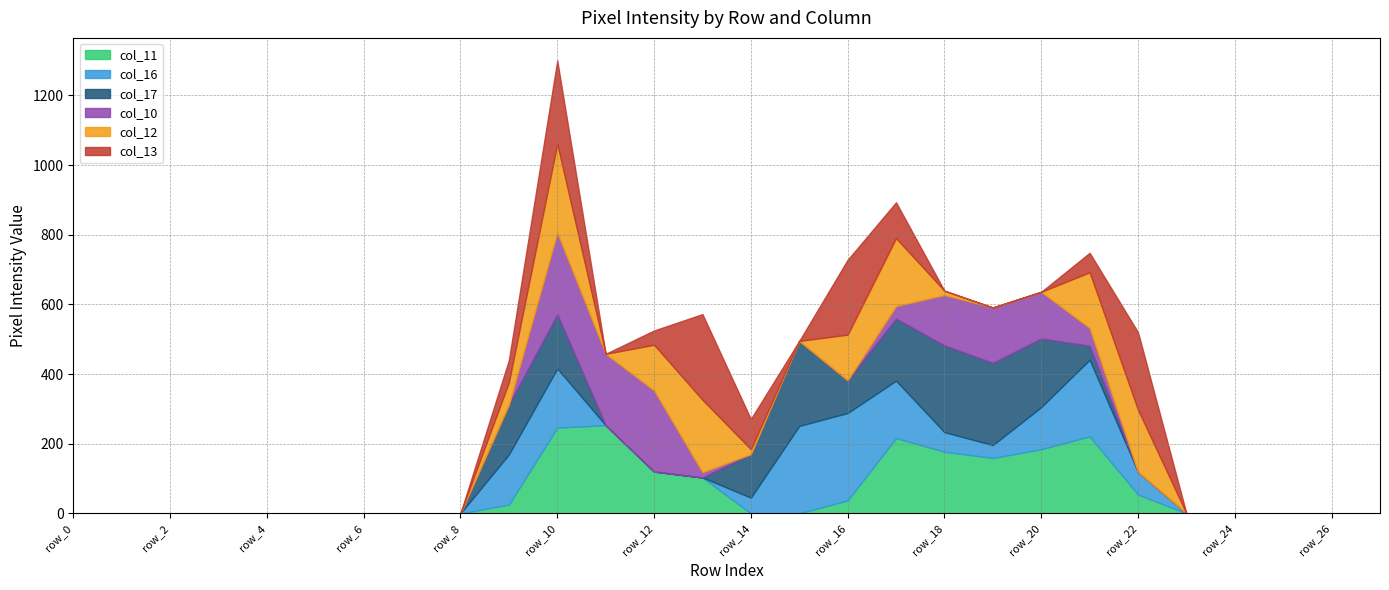

How many categories are shown in the chart?

28